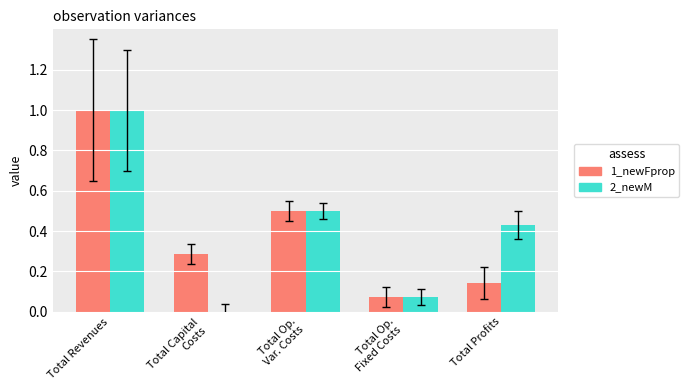

What is the maximum value shown in the chart?

1.0